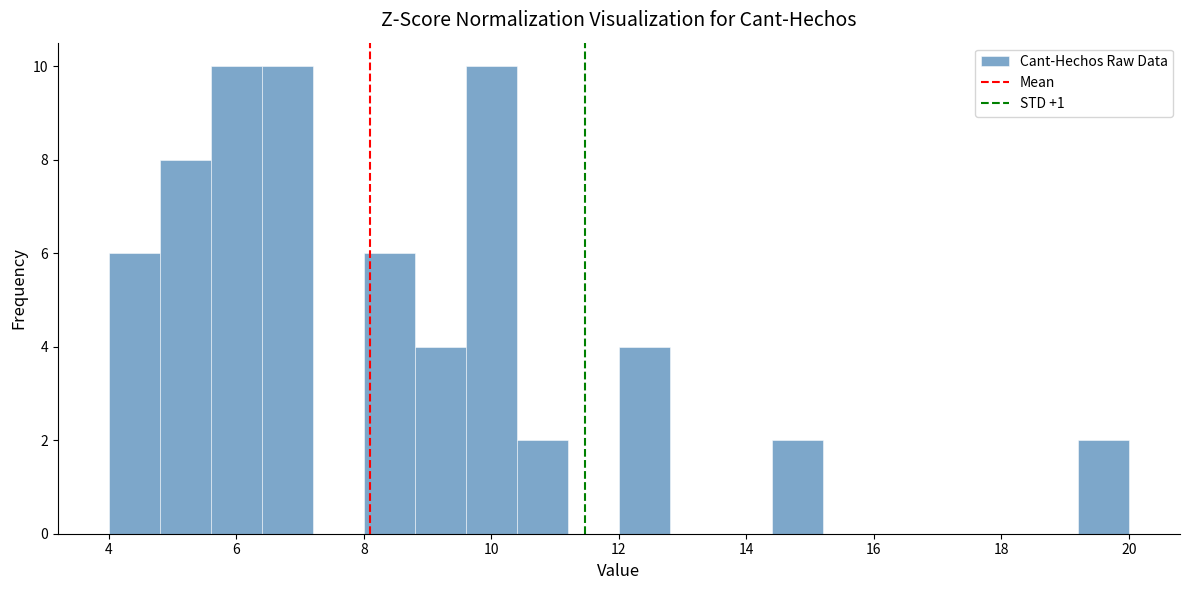

Reading left to right, transcribe this chart: for each bar, give the range it covers on the x-axis and its height. The values are not printed on the chart, so give them approximately, as read against the axis.

4.0 to 4.8: 6
4.8 to 5.6: 8
5.6 to 6.4: 10
6.4 to 7.2: 10
7.2 to 8.0: 0
8.0 to 8.8: 6
8.8 to 9.6: 4
9.6 to 10.4: 10
10.4 to 11.2: 2
11.2 to 12.0: 0
12.0 to 12.8: 4
12.8 to 13.6: 0
13.6 to 14.4: 0
14.4 to 15.2: 2
15.2 to 16.0: 0
16.0 to 16.8: 0
16.8 to 17.6: 0
17.6 to 18.4: 0
18.4 to 19.2: 0
19.2 to 20.0: 2